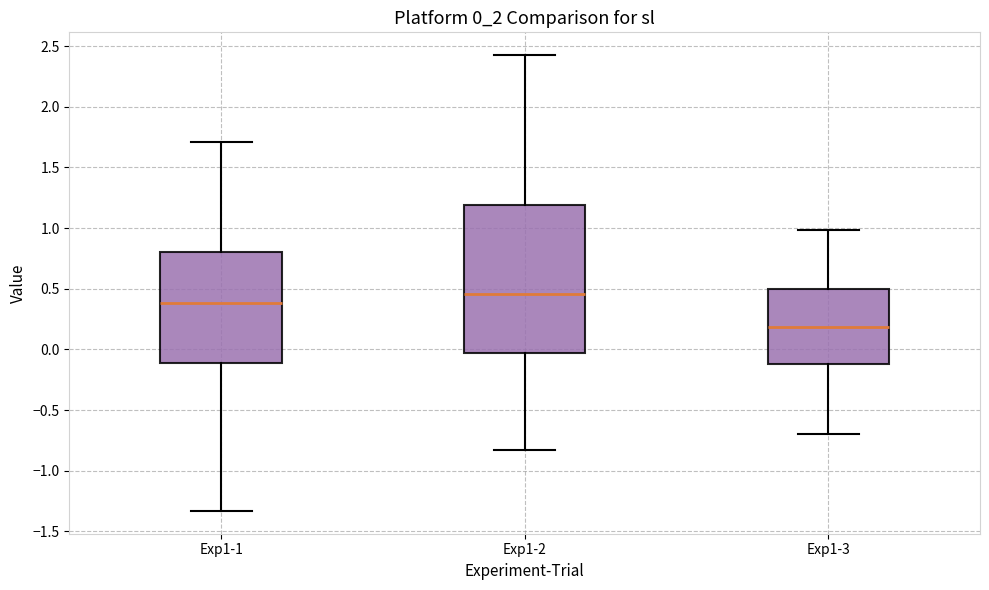

Which box's median line is the highest?

Exp1-2